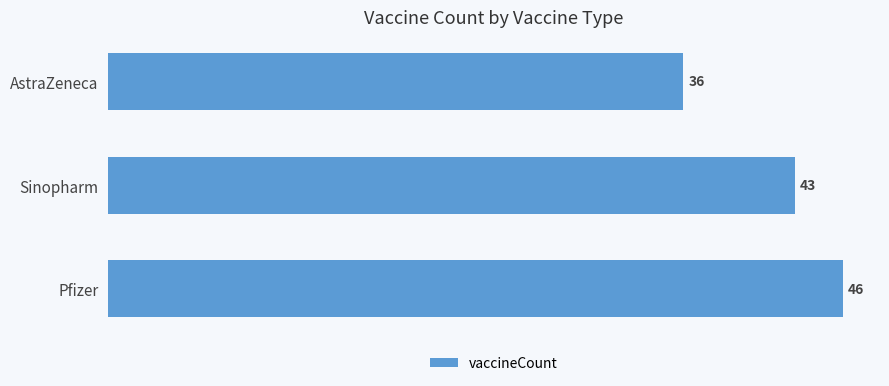

What is the difference between the values at AstraZeneca and Sinopharm?

7